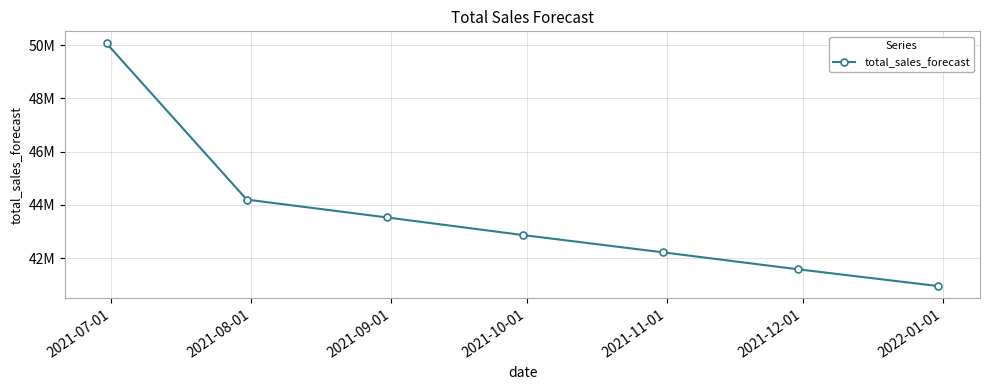

What is the minimum value shown in the chart?

40942848.3